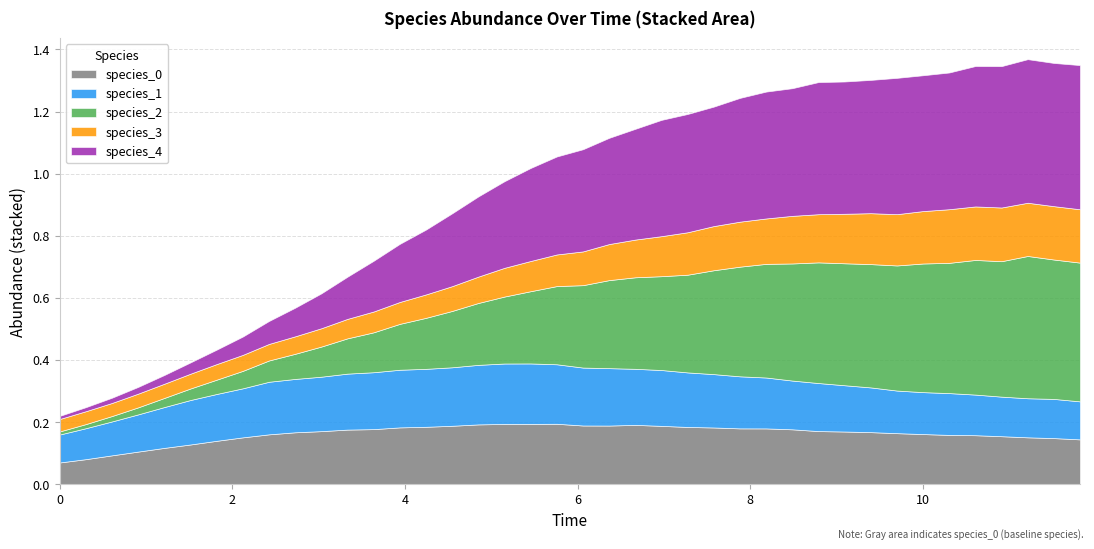

Is it true that species_1 equals 0.1 at 27?

False